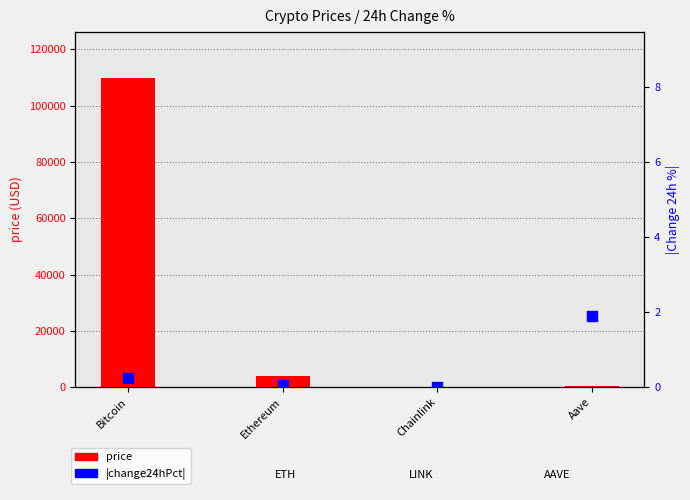

Which series has the largest total across all categories?

price